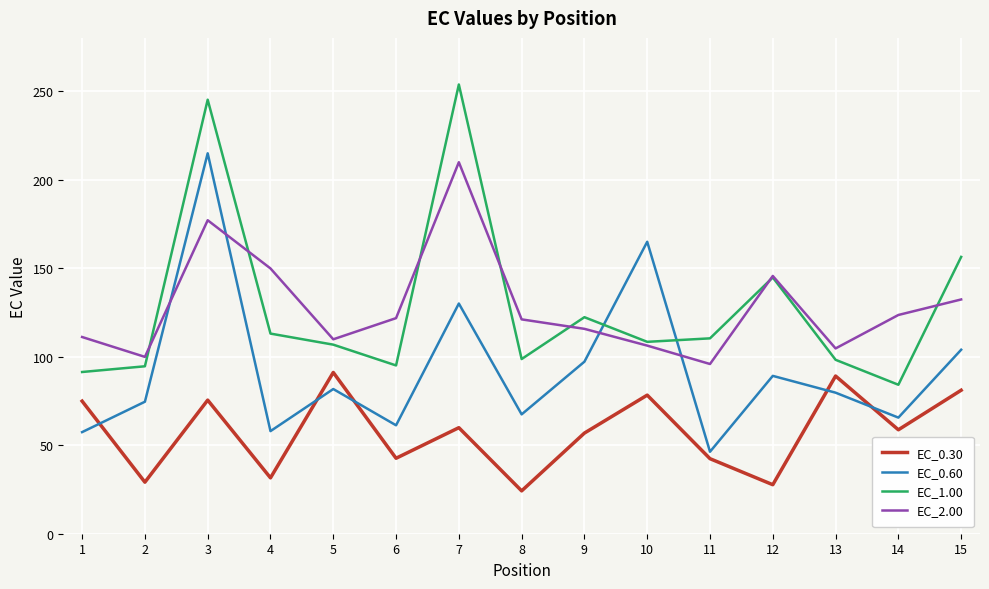

True or false: EC_0.30 has more than 1 points higher than both neighbors.

True